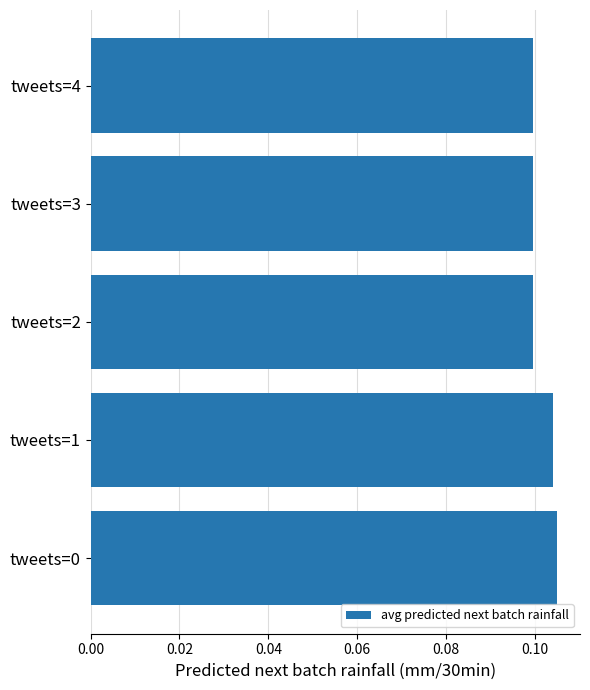

Are the bars grouped side by side (vs. stacked)?

No